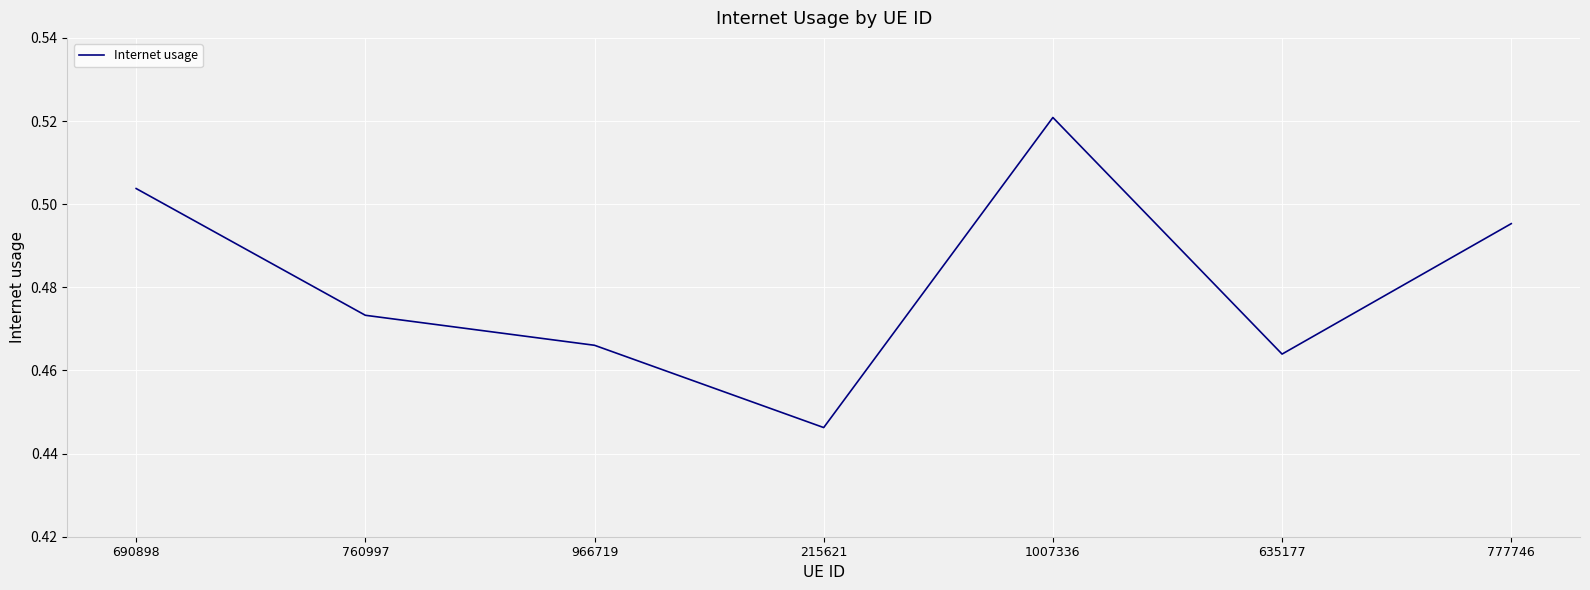

Where is the data nearest to the value 0?

215621